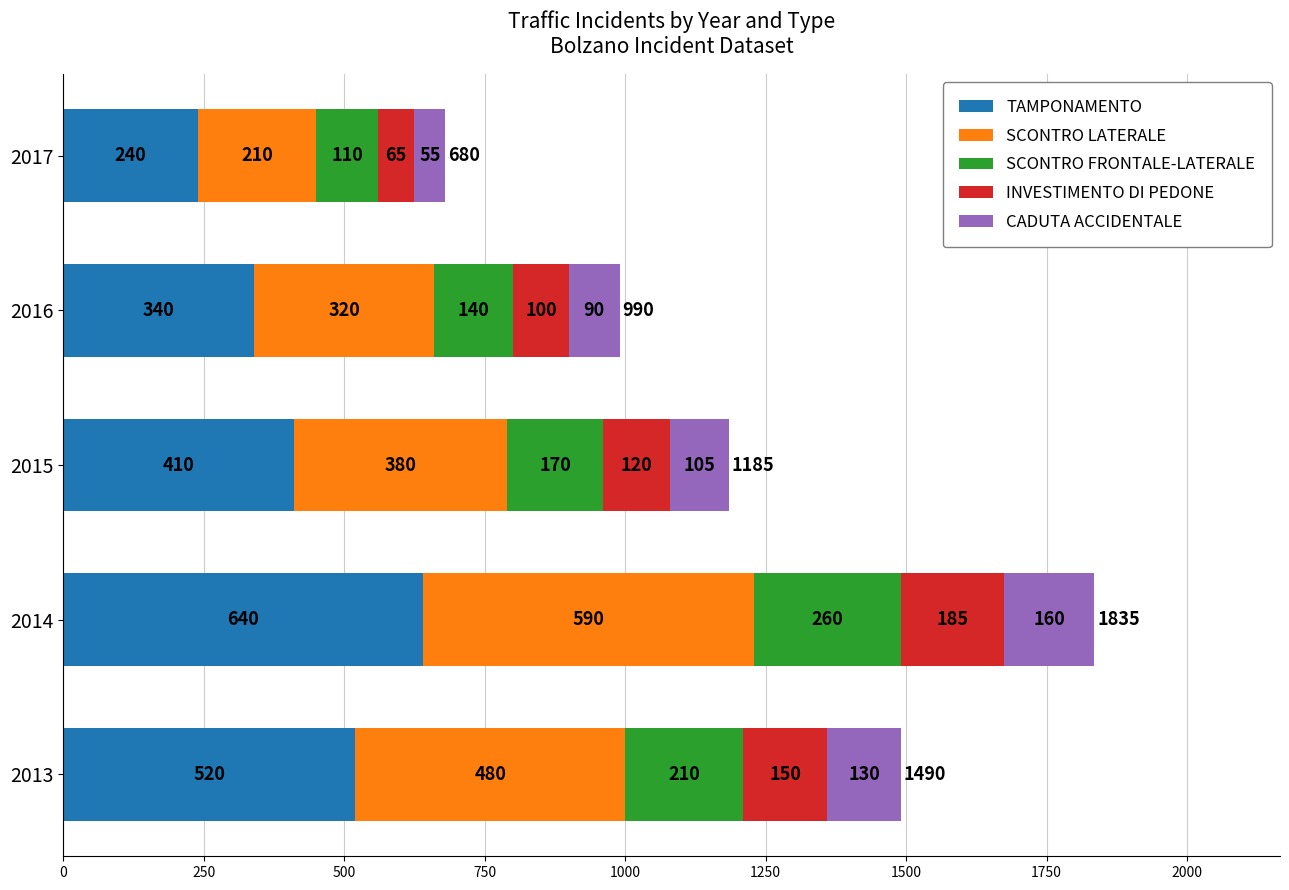

Which category has the highest value in the TAMPONAMENTO series?

2014